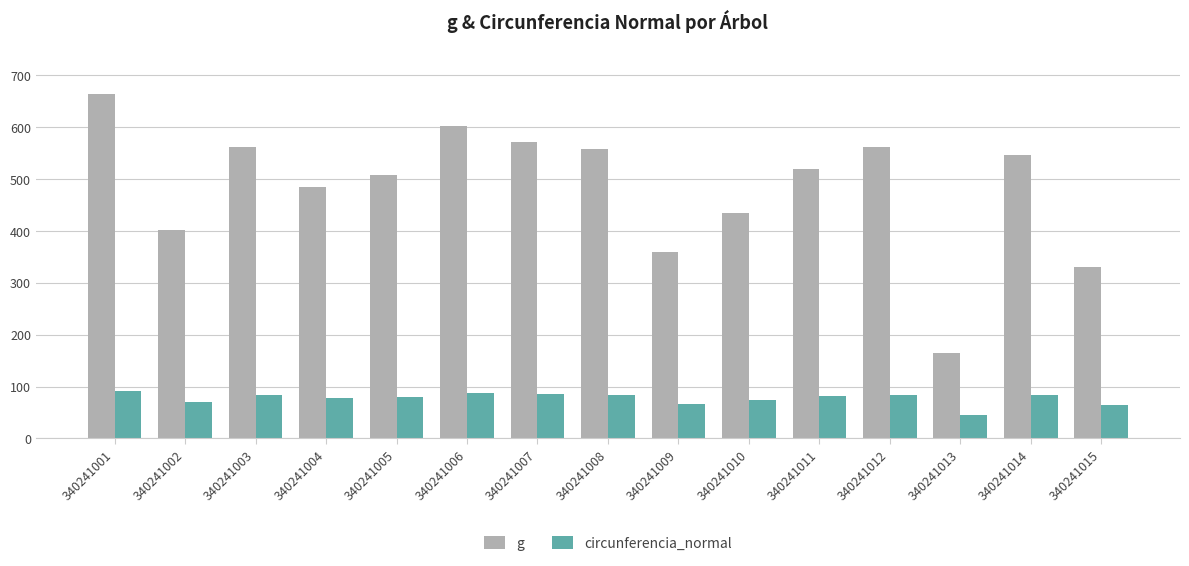

How many bars are there in each group?

2